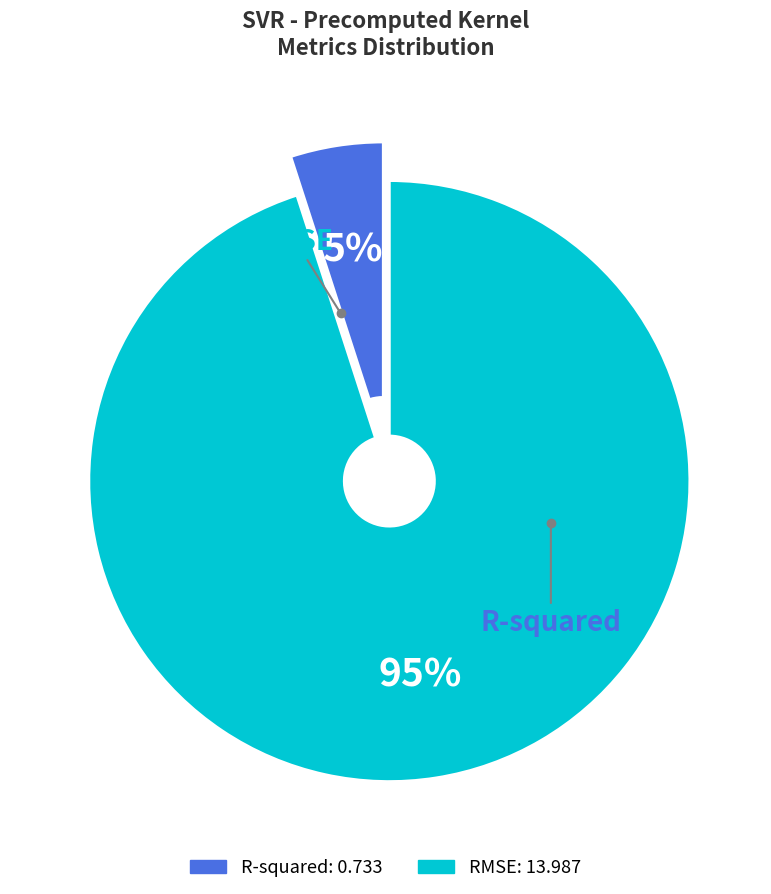

Rank the categories by value from lowest to highest.

R-squared, RMSE